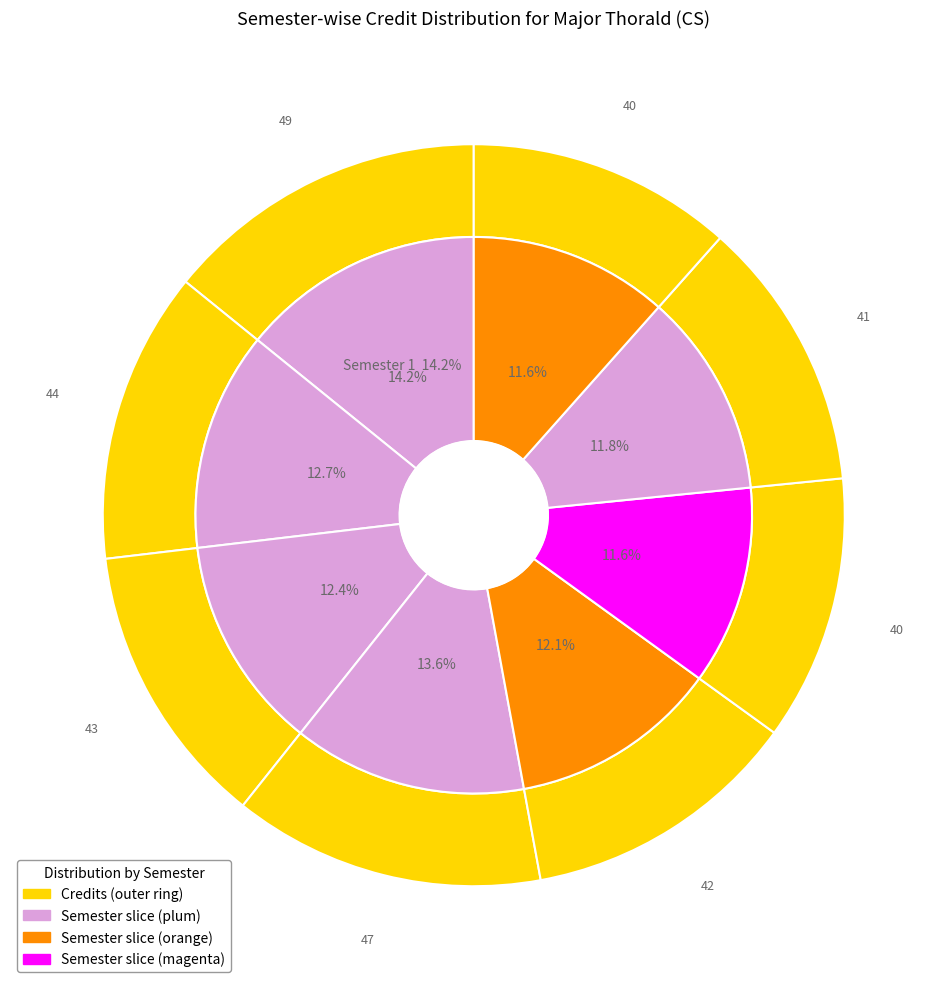

How many slices are in this pie chart?

8